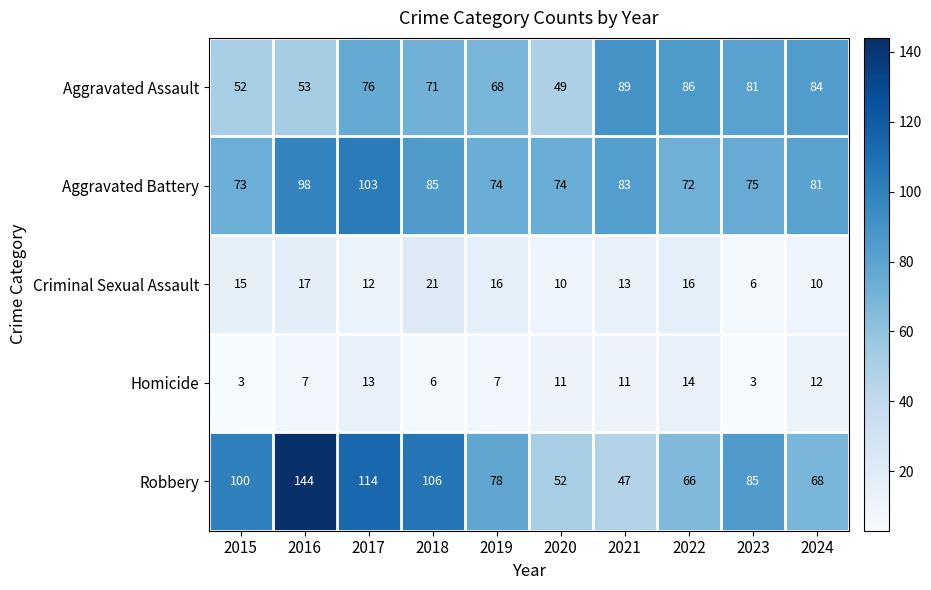

What is the sum of all Homicide values?

87